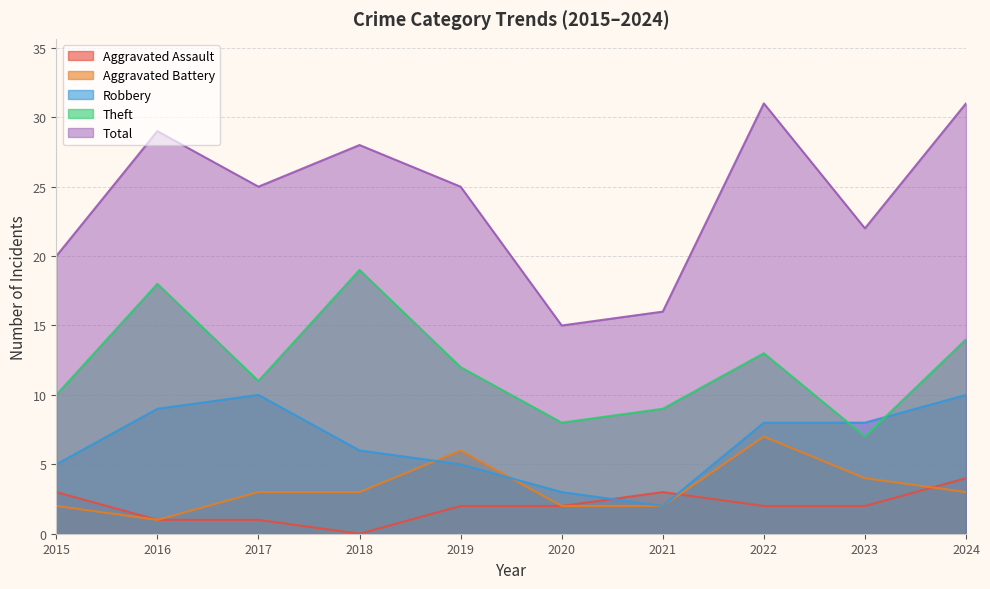

At which category does Aggravated Assault reach its first local valley?

2018